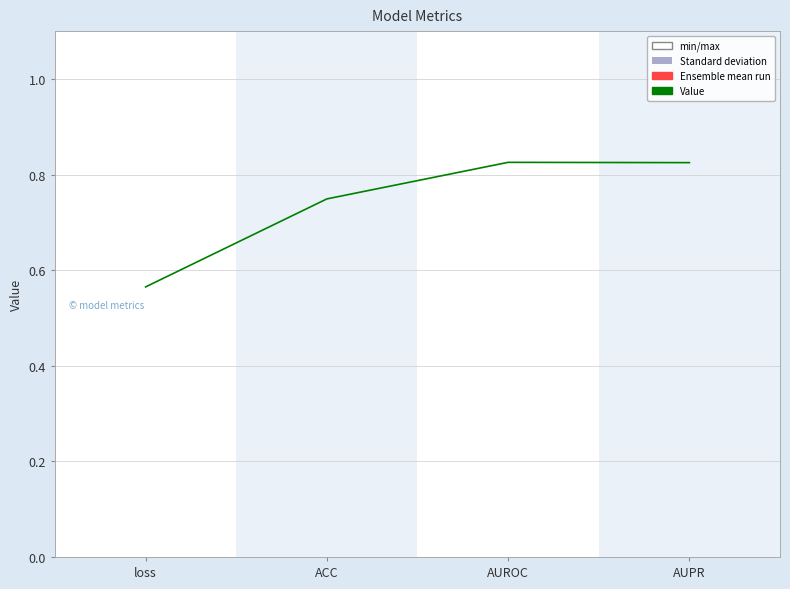

At which label is the value closest to 0?

loss